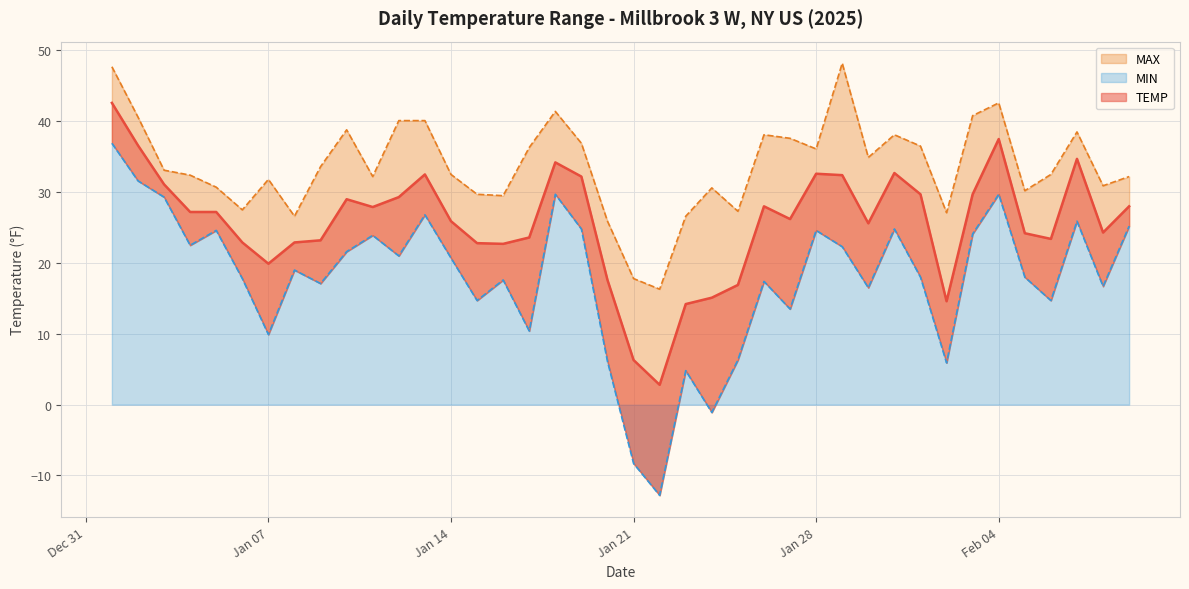

What are all the series names shown in the legend?

TEMP, MAX, MIN